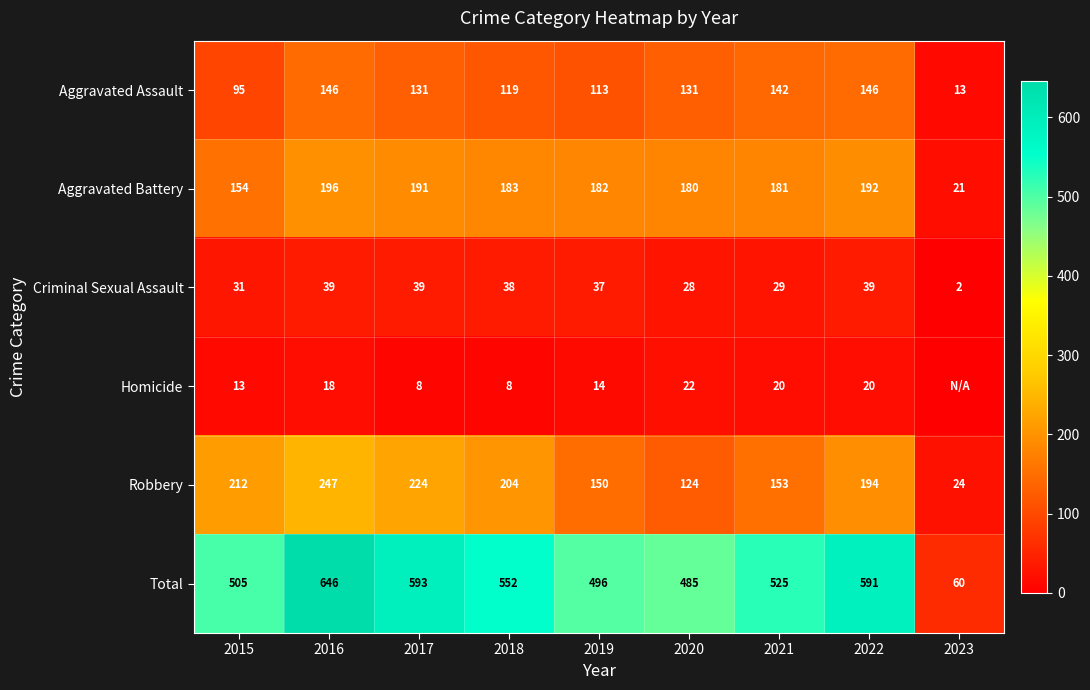

What is the difference between the highest and lowest values at 2019?

482